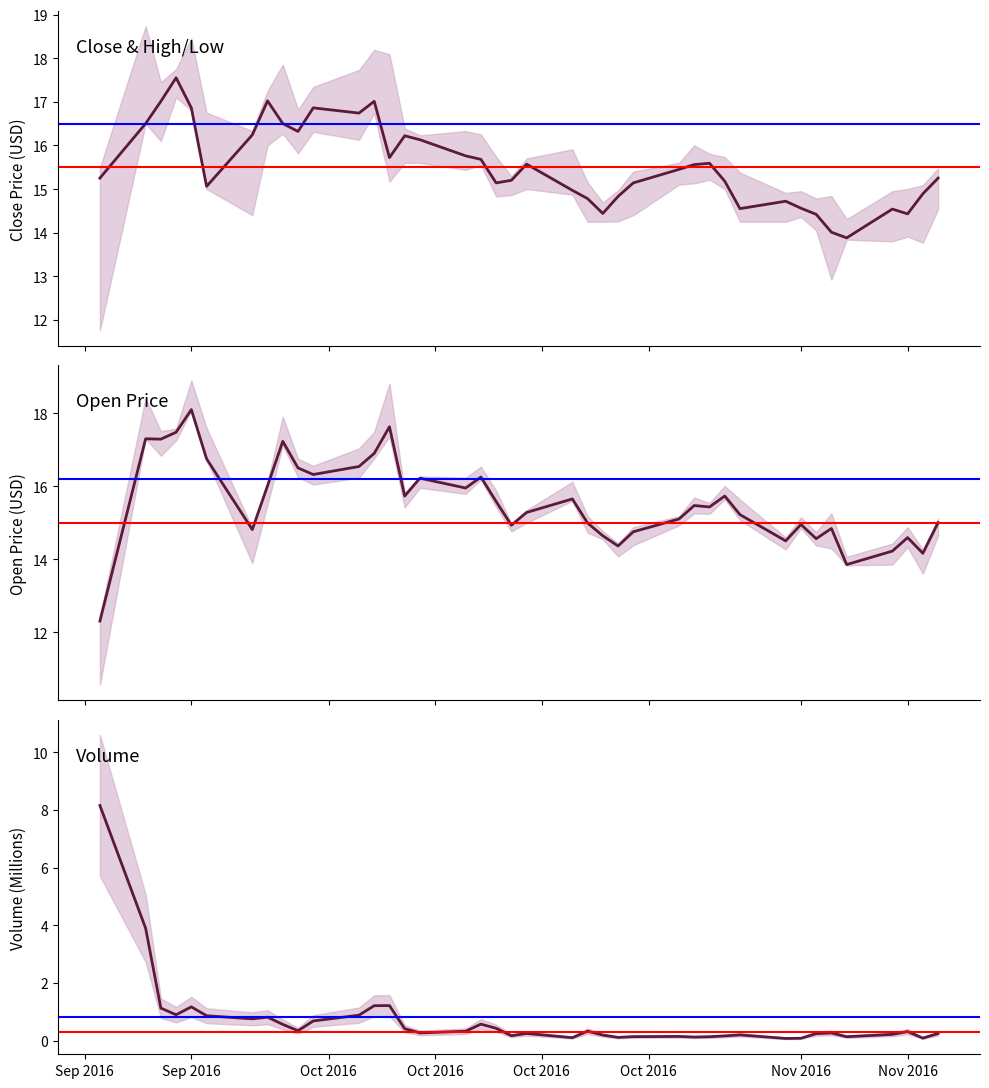

At how many categories does at least one series exceed 12?

40